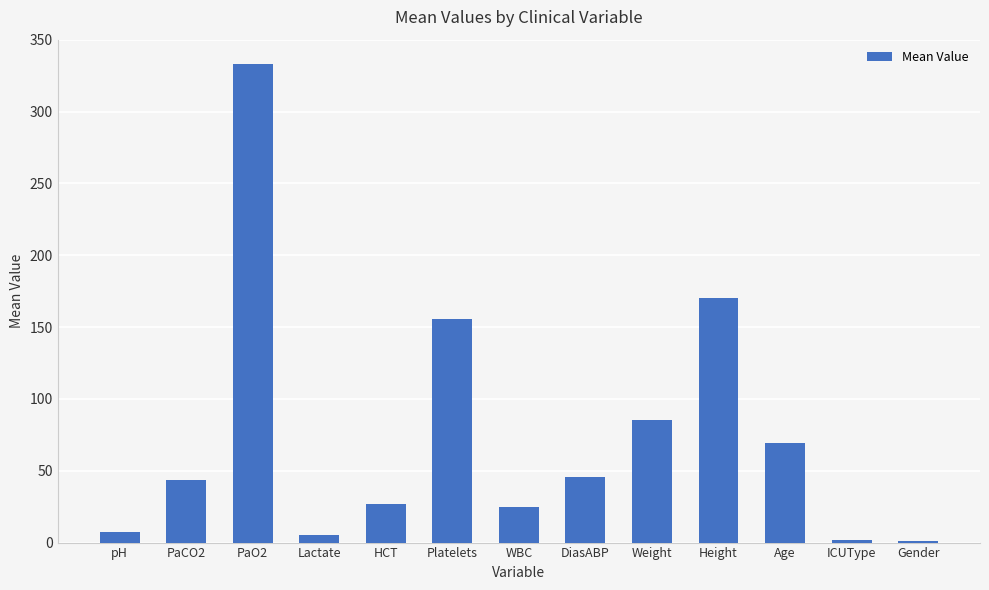

What is the change in value from Height to ICUType?

-168.2